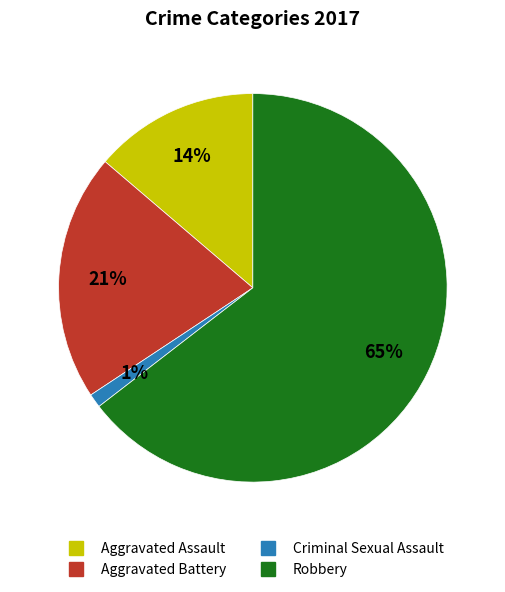

What percentage is the Aggravated Battery slice, to the nearest percent?

21%